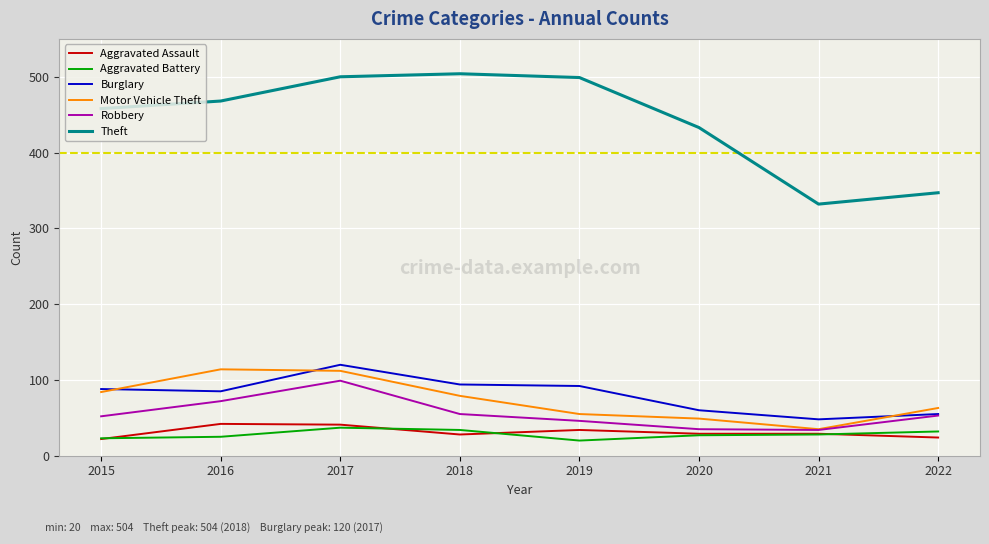

True or false: Motor Vehicle Theft and Theft cross at least once.

False